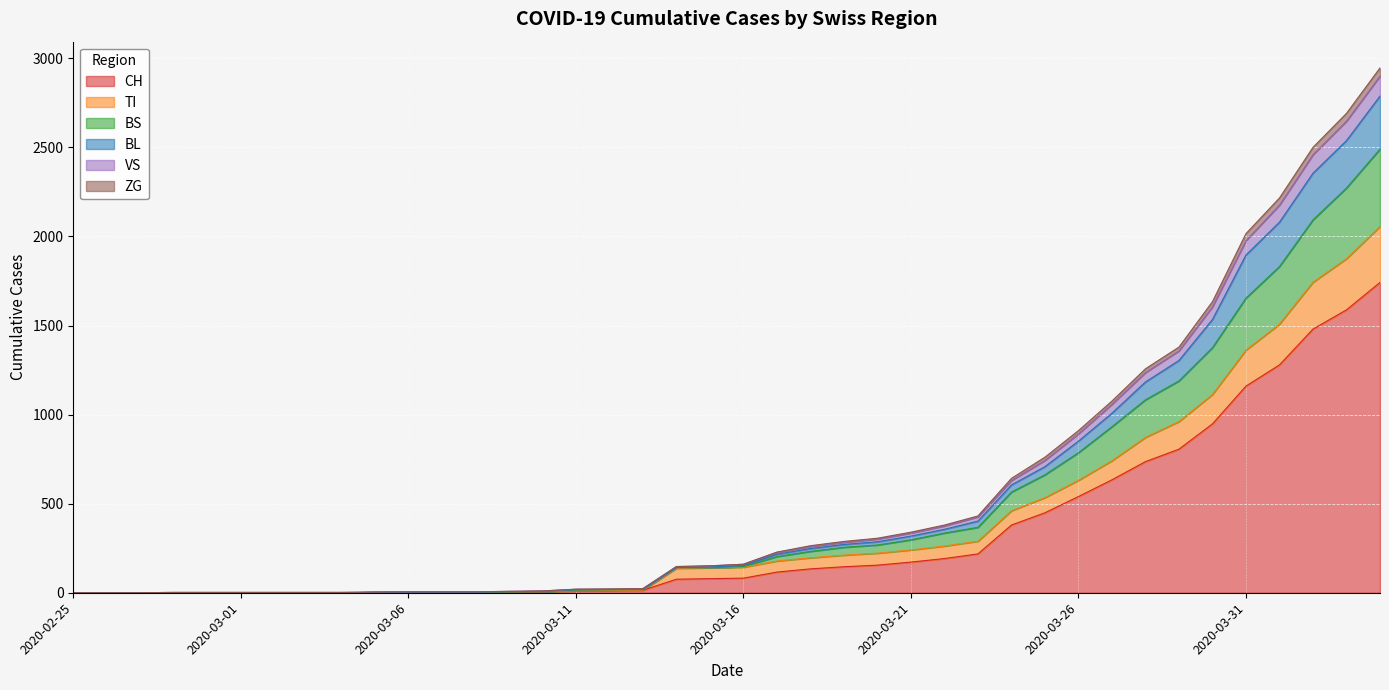

What are all the series names shown in the legend?

CH, TI, BS, BL, VS, ZG